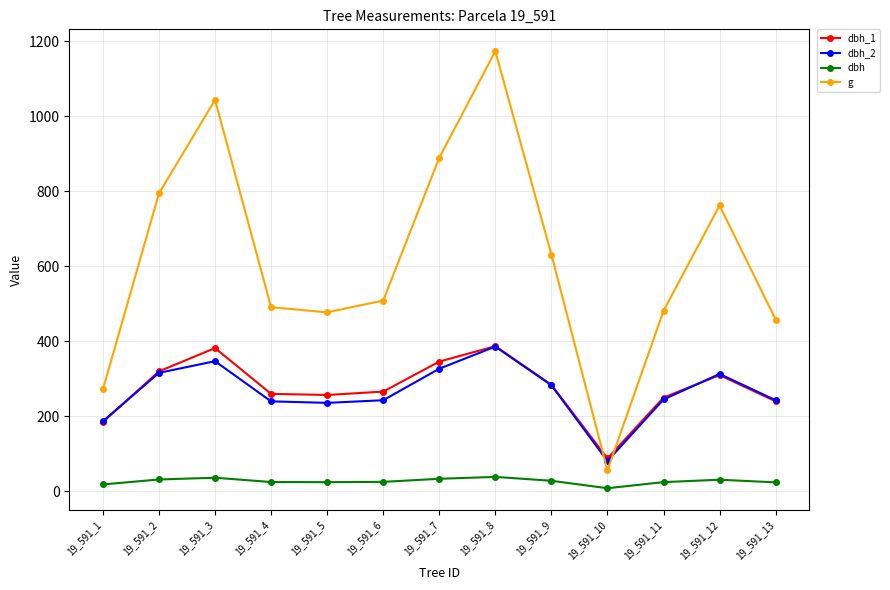

True or false: dbh_2 and dbh intersect in this chart.

False